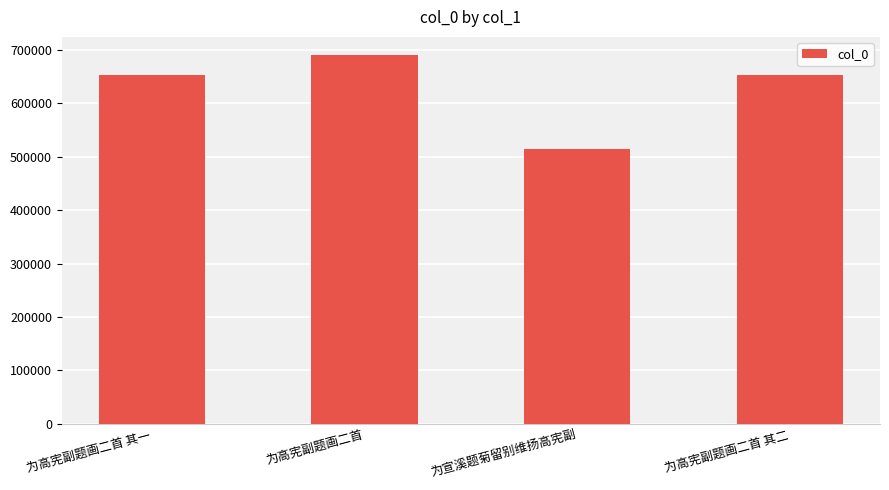

What is the difference between the maximum and second lowest values?

36448